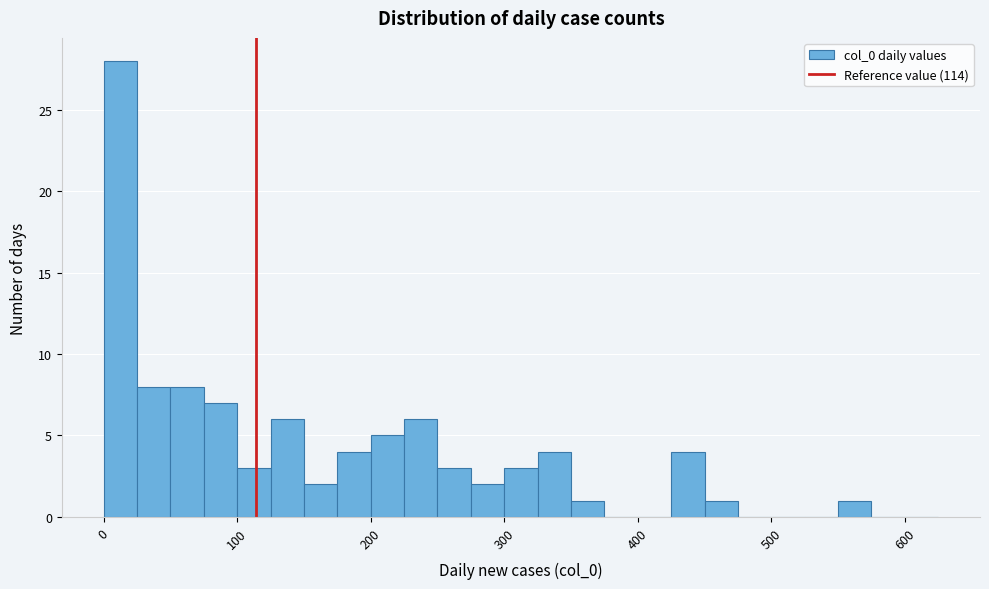

Read against the x-axis, roughly where is the centre of the tallest bar?

10